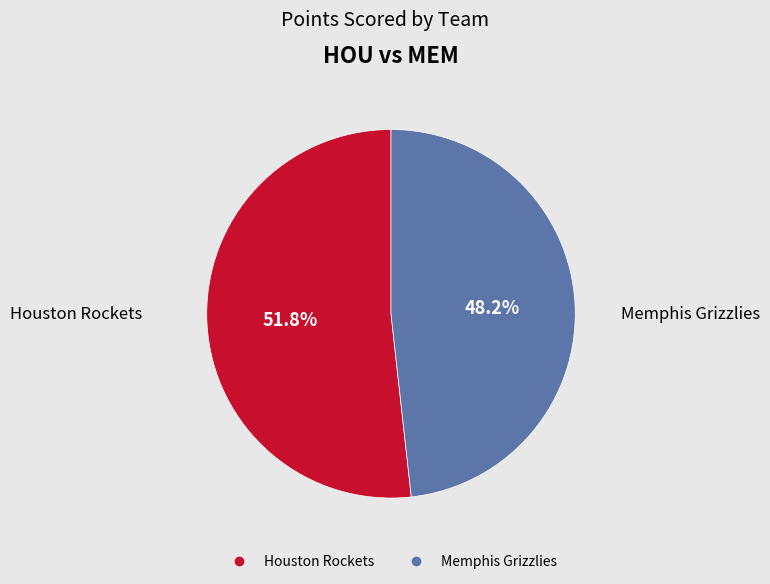

Which category has the biggest portion of the pie?

Houston Rockets